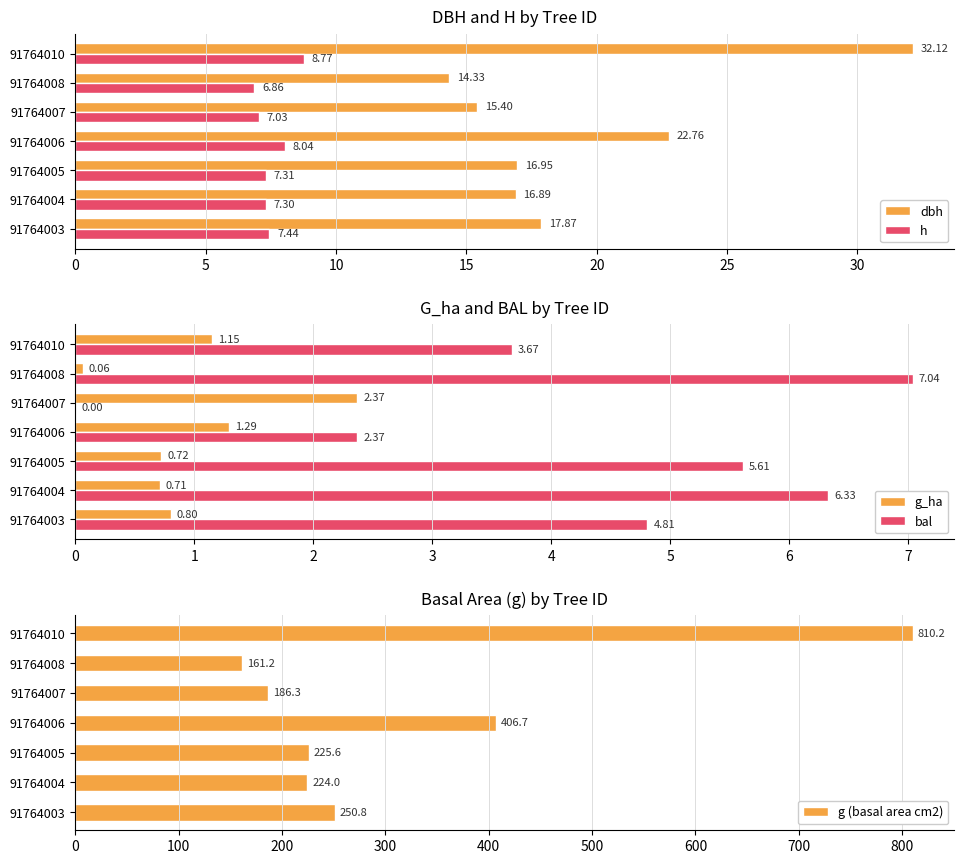

The value of g (basal area cm2) at 30 is 1092.7. True or false?

False